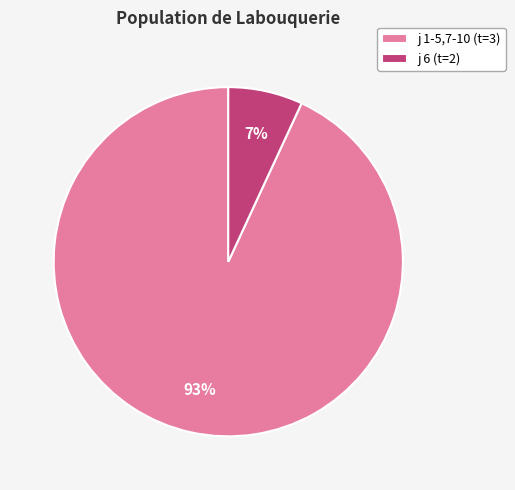

Is there a majority slice in this chart?

Yes